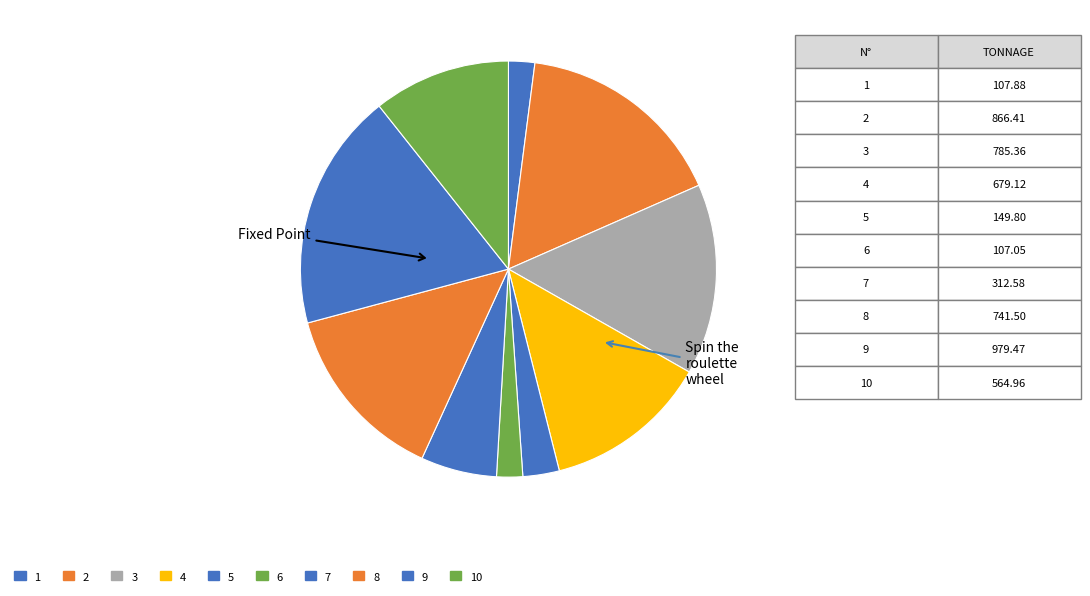

Which slice is the largest?

9